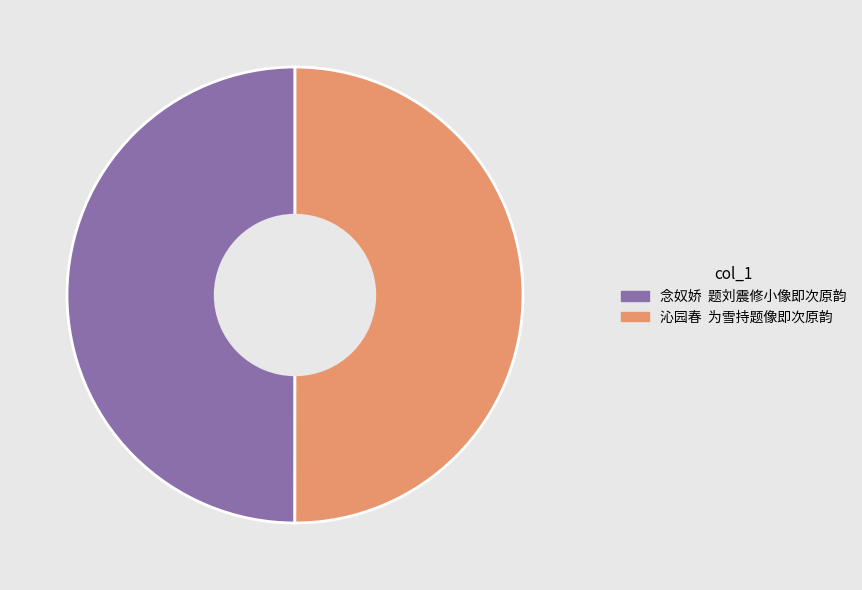

Combined, do 沁园春 为雪持题像即次原韵 and 念奴娇 题刘震修小像即次原韵 account for over 50%?

Yes